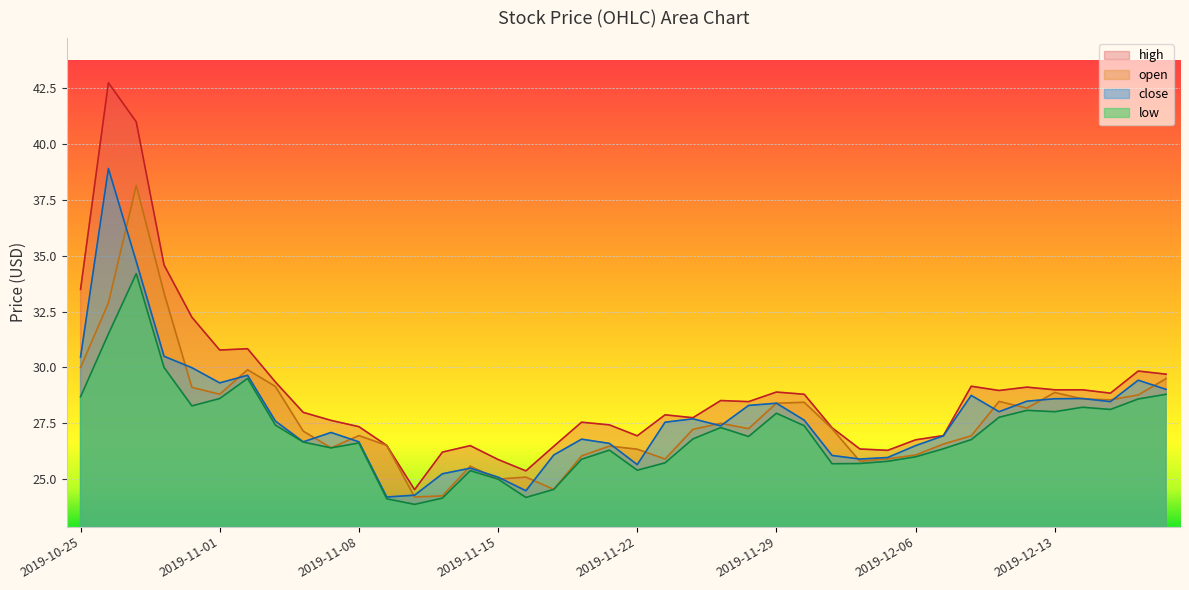

Reading right to left, extract all data points from this chart.

high: 29.7	29.8	28.9	29.0	29.0	29.1	29.0	29.2	26.9	26.8	26.3	26.4	27.3	28.8	28.9	28.5	28.5	27.8	27.9	26.9	27.4	27.6	26.5	25.4	25.9	26.5	26.2	24.5	26.5	27.4	27.6	28.0	29.4	30.8	30.8	32.2	34.6	41.0	42.8	33.5
open: 29.5	28.8	28.6	28.6	28.9	28.2	28.5	26.9	26.6	26.1	25.9	25.8	27.3	28.4	28.4	27.3	27.5	27.2	25.9	26.3	26.5	26.0	24.5	25.1	25.0	25.6	24.2	24.2	26.5	26.9	26.4	27.1	29.1	29.9	28.8	29.1	33.3	38.1	32.9	30.0
close: 29.0	29.4	28.5	28.6	28.6	28.5	28.0	28.8	26.9	26.5	26.0	25.9	26.1	27.6	28.4	28.3	27.4	27.7	27.6	25.6	26.6	26.8	26.1	24.5	25.1	25.5	25.2	24.3	24.2	26.7	27.1	26.7	27.6	29.6	29.3	30.0	30.5	34.8	38.9	30.5
low: 28.8	28.6	28.1	28.2	28.0	28.1	27.8	26.8	26.4	26.0	25.8	25.7	25.7	27.4	27.9	26.9	27.3	26.8	25.7	25.4	26.3	25.9	24.5	24.2	25.0	25.4	24.1	23.9	24.1	26.6	26.4	26.7	27.4	29.5	28.6	28.3	30.0	34.2	31.5	28.7